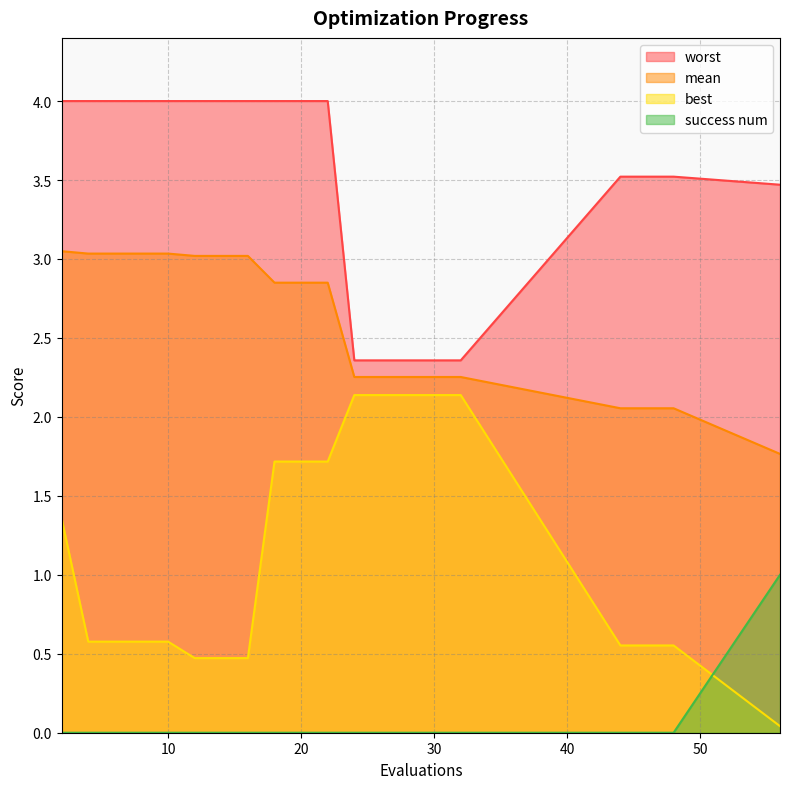

True or false: best has more than 1 interior local peaks.

False